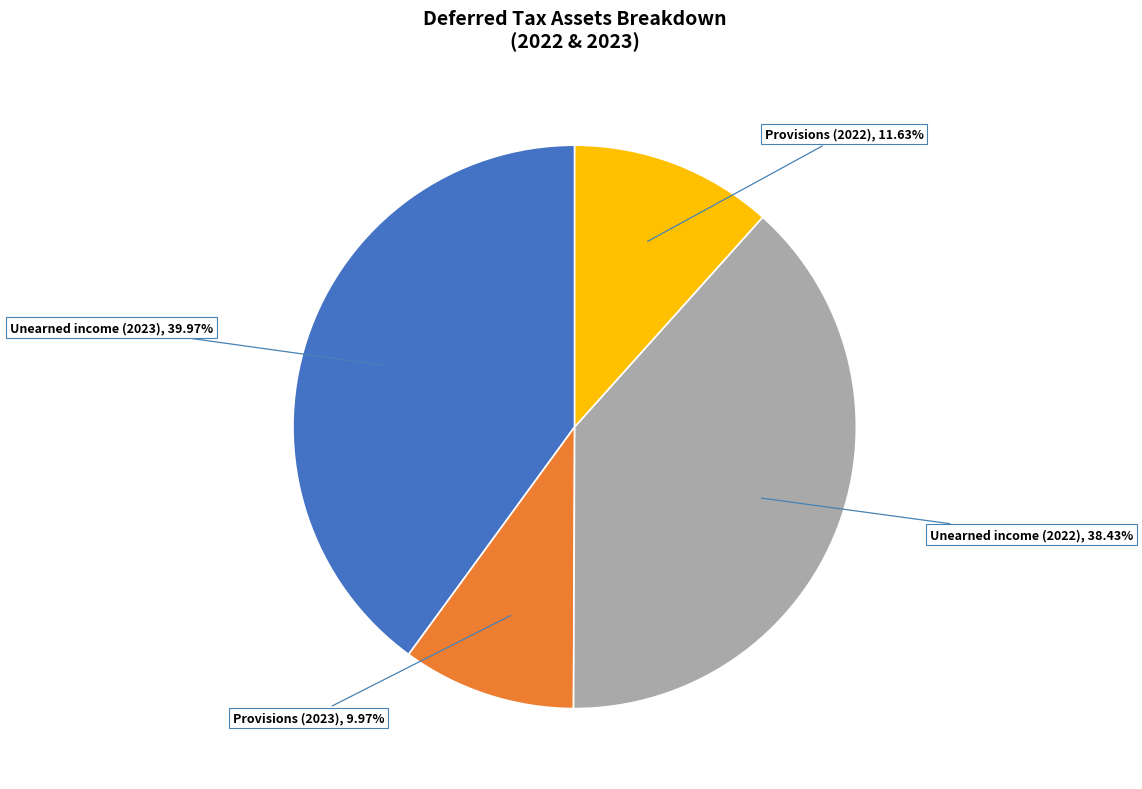

Does any single category account for the majority?

No